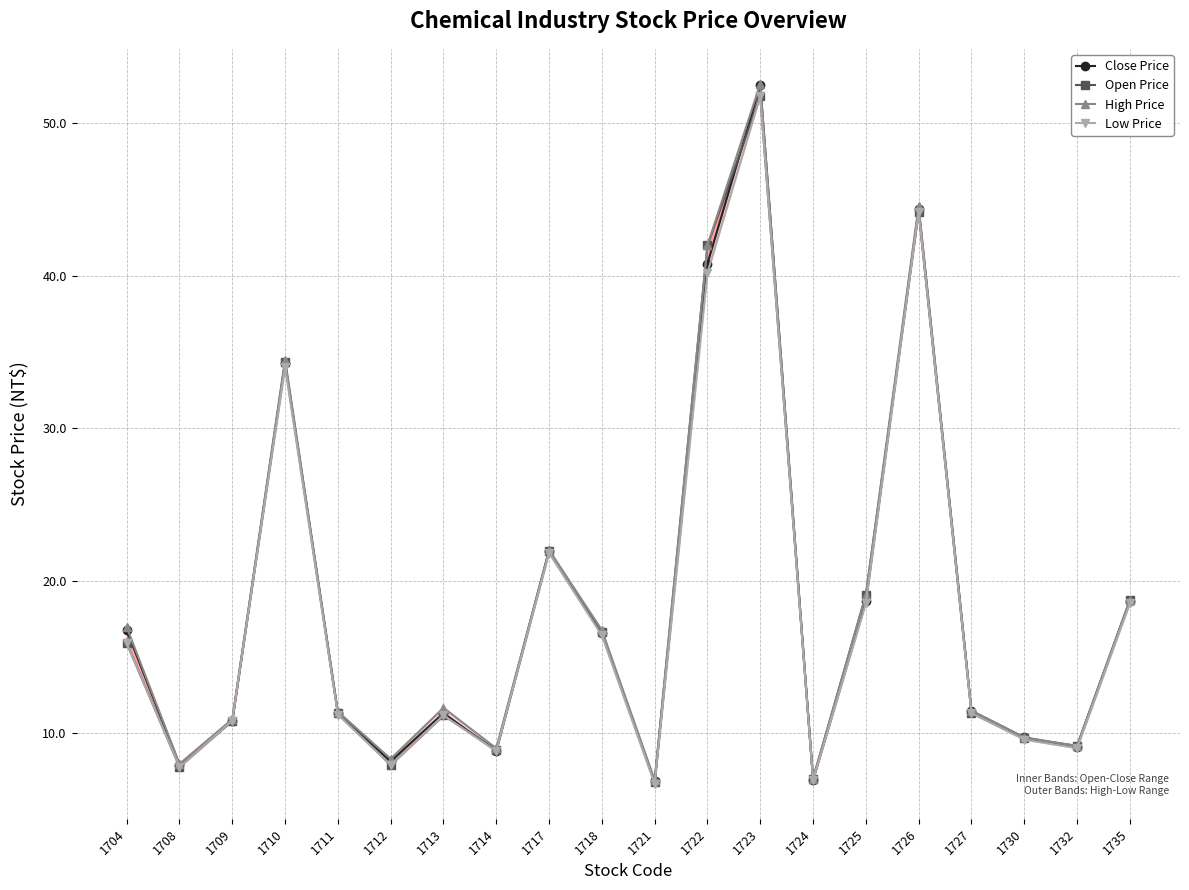

Which category has the highest value across all series?

1723